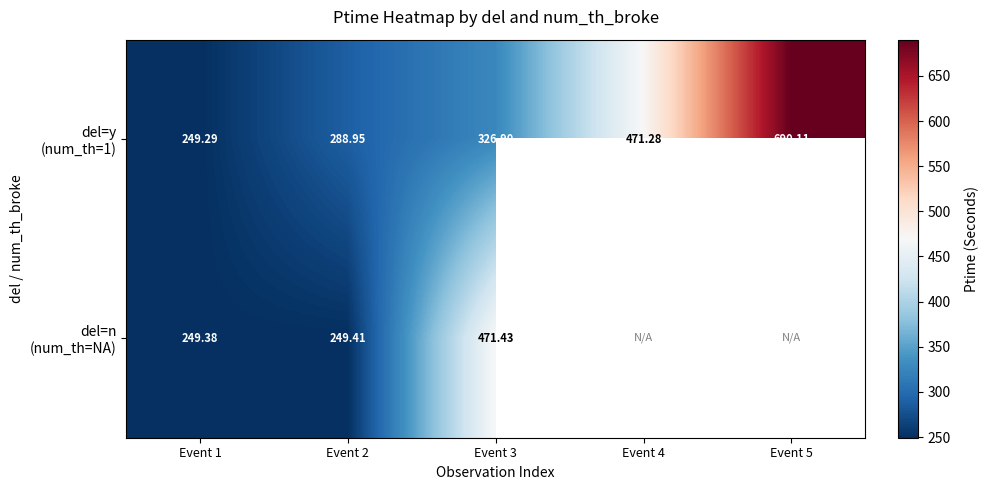

List the series in order of their peak value, lowest first.

del=n (num_th=NA), del=y (num_th=1)